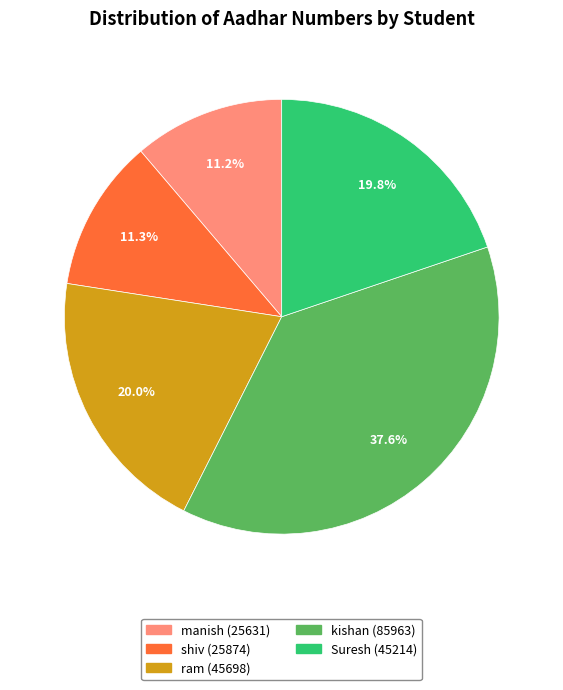

What percentage is the manish slice, to the nearest percent?

11%